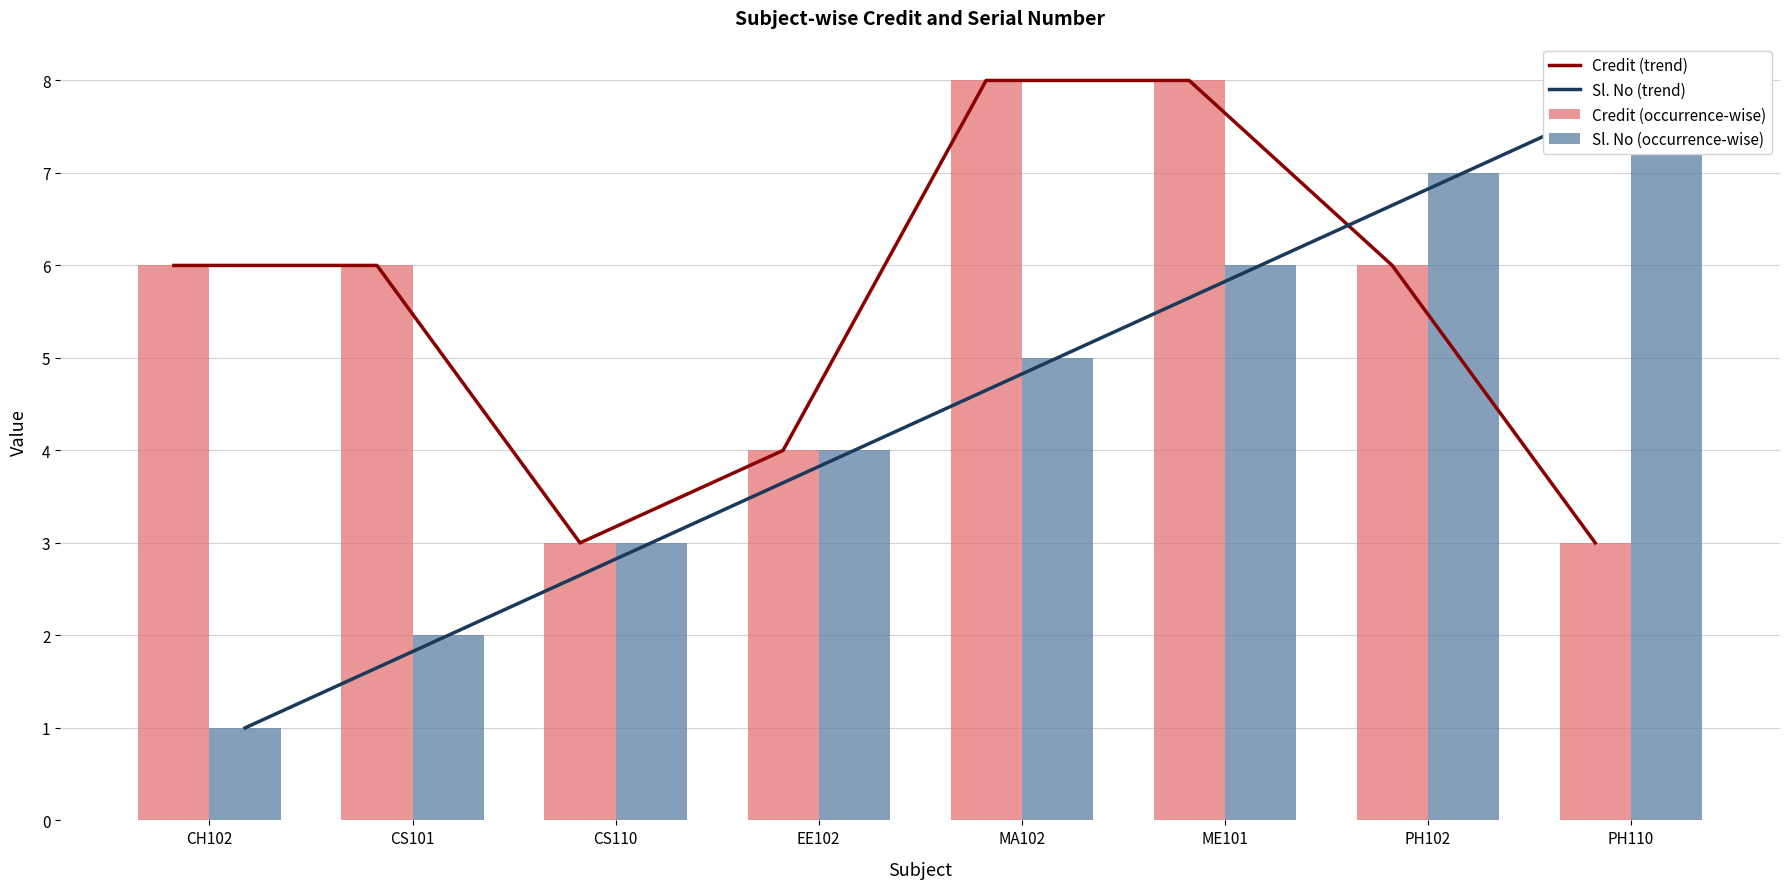

Read the Credit (occurrence-wise) value at CS101.

6